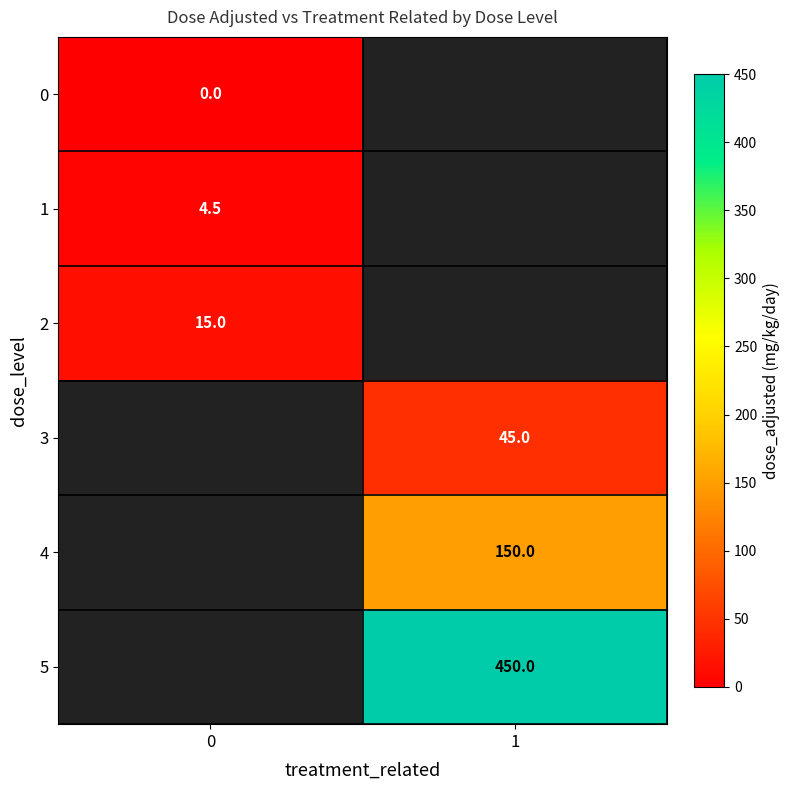

At how many categories does at least one series exceed 372?

1